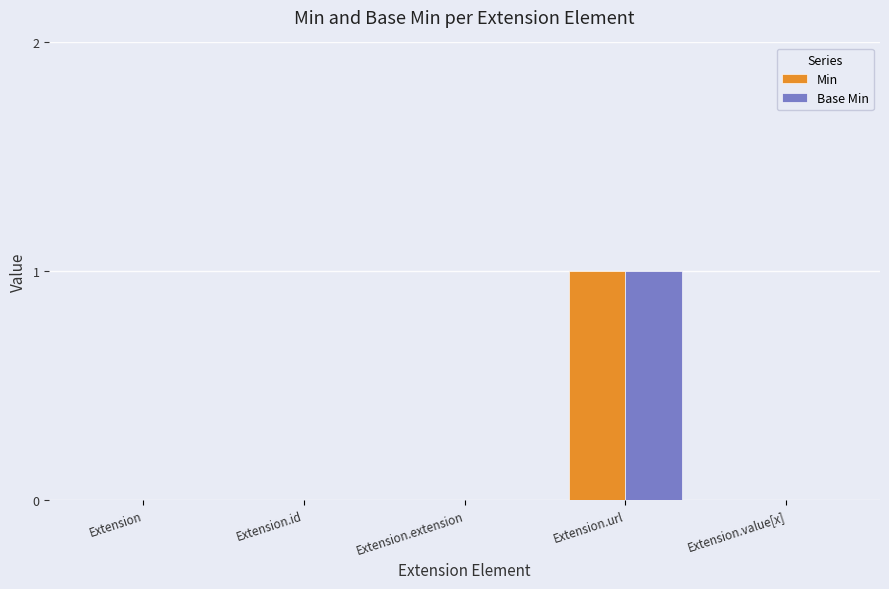

At which category is the sum across all series the highest?

Extension.url